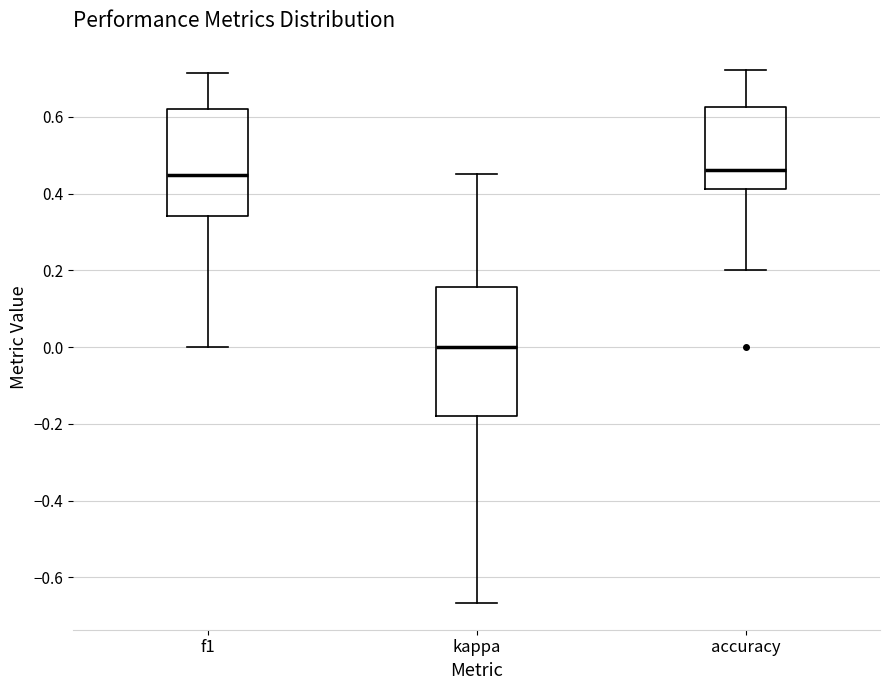

Reading left to right, read every box against the y-axis: the position of its median line, the range the box covers, and the ends of its whiskers. The values are not printed on the chart, so give them approximately, as read against the axis.

f1: median 0.44, box 0.34 to 0.62, whiskers 0.00 to 0.72
kappa: median 0.00, box -0.18 to 0.16, whiskers -0.66 to 0.46
accuracy: median 0.46, box 0.42 to 0.62, whiskers 0.20 to 0.72